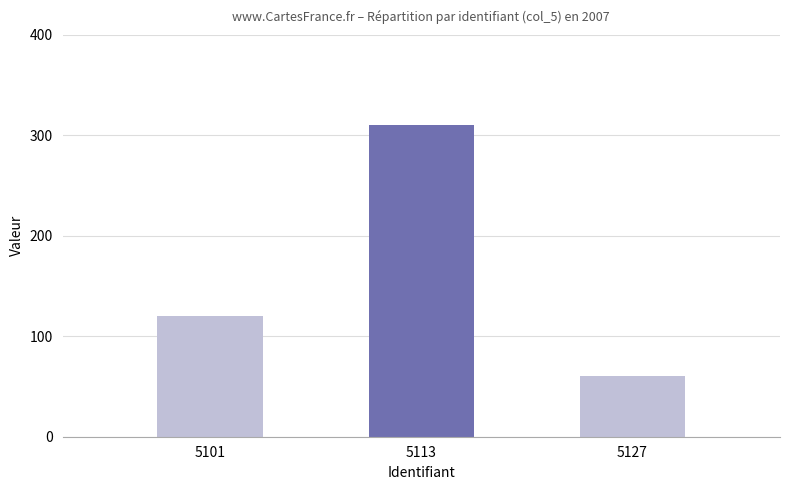

List the labels in order of value, largest first.

5113, 5101, 5127